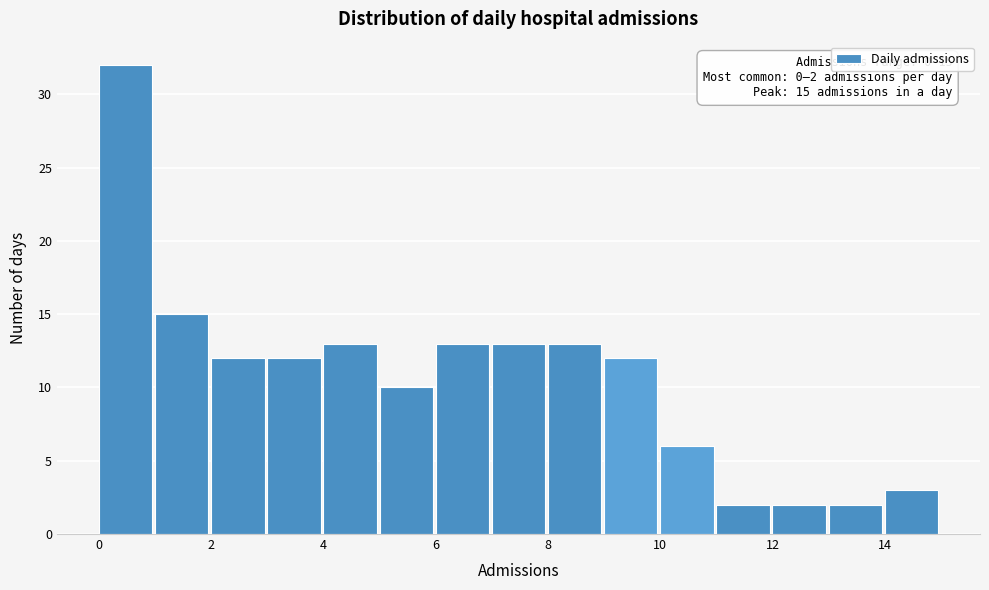

Which range on the x-axis has the tallest bar?

0 to 1